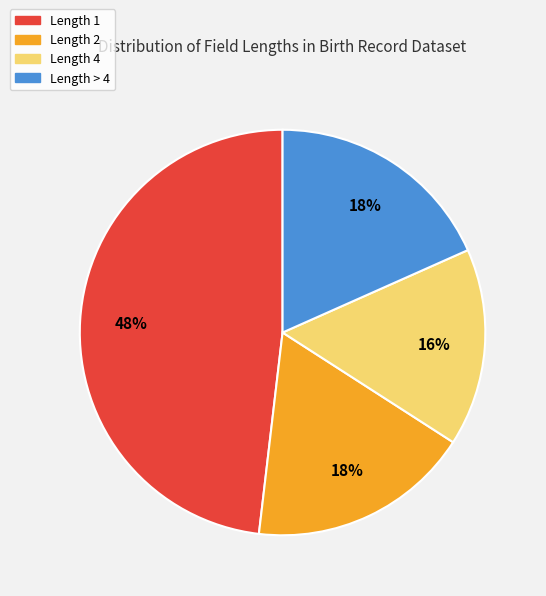

Do Length > 4 and Length 1 together represent more than half of the pie?

Yes